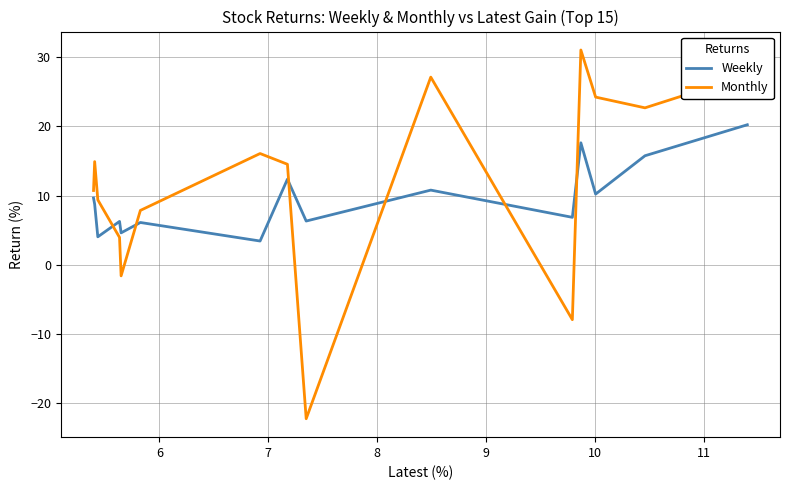

What are all the series names shown in the legend?

Weekly, Monthly